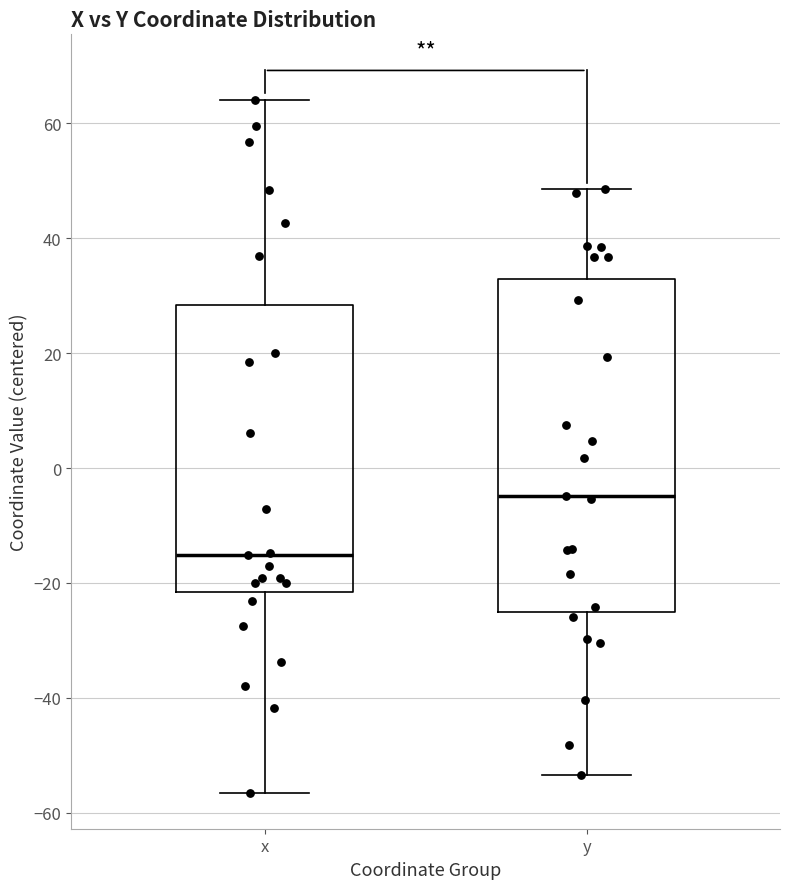

Reading left to right, transcribe this box plot: for each box, give where its median line is, the range the box spans, and where its two whiskers end, as read against the y-axis. The values are not printed on the chart, so give them approximately, as read against the axis.

x: median -16, box -22 to 28, whiskers -56 to 64
y: median -4, box -26 to 32, whiskers -54 to 48